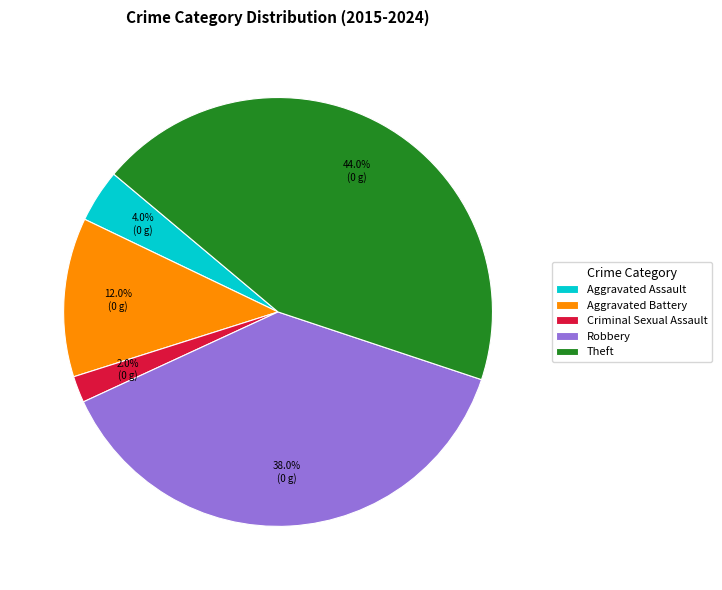

Is there any slice that represents more than half of the pie?

No